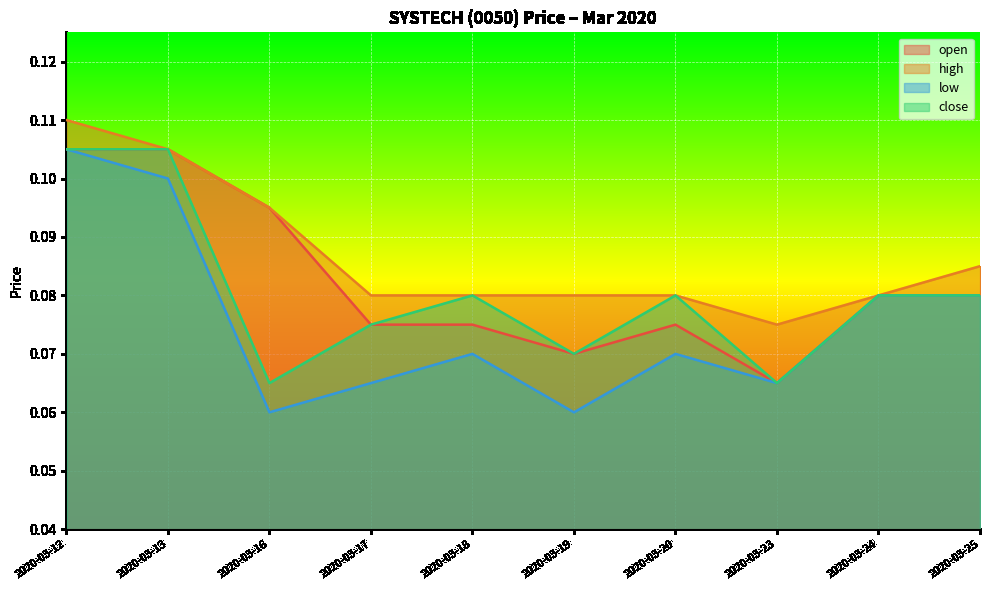

Between 2020-03-16 and 2020-03-20, which series saw the biggest shift?

open